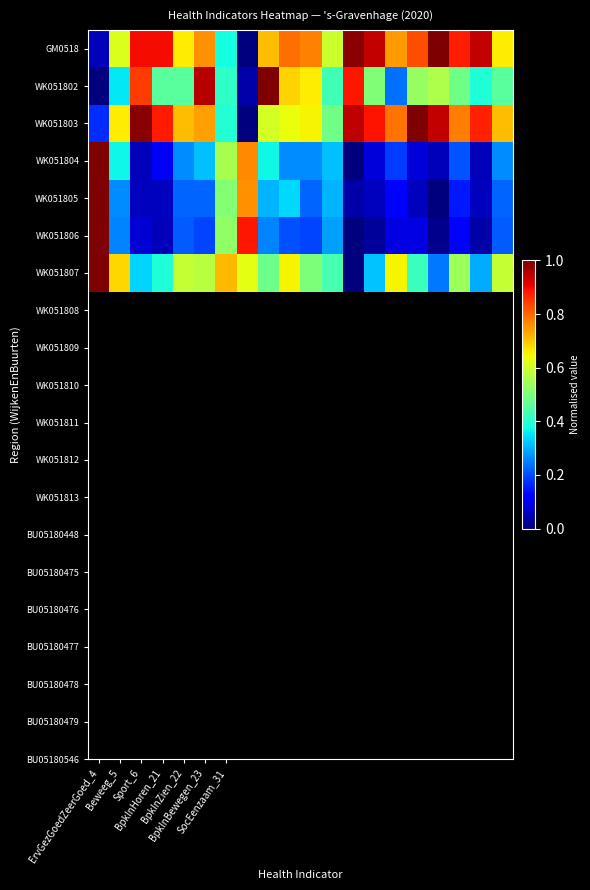

Rank the series by their maximum value, from lowest to highest.

GM0518, WK051802, WK051803, WK051804, WK051805, WK051806, WK051807